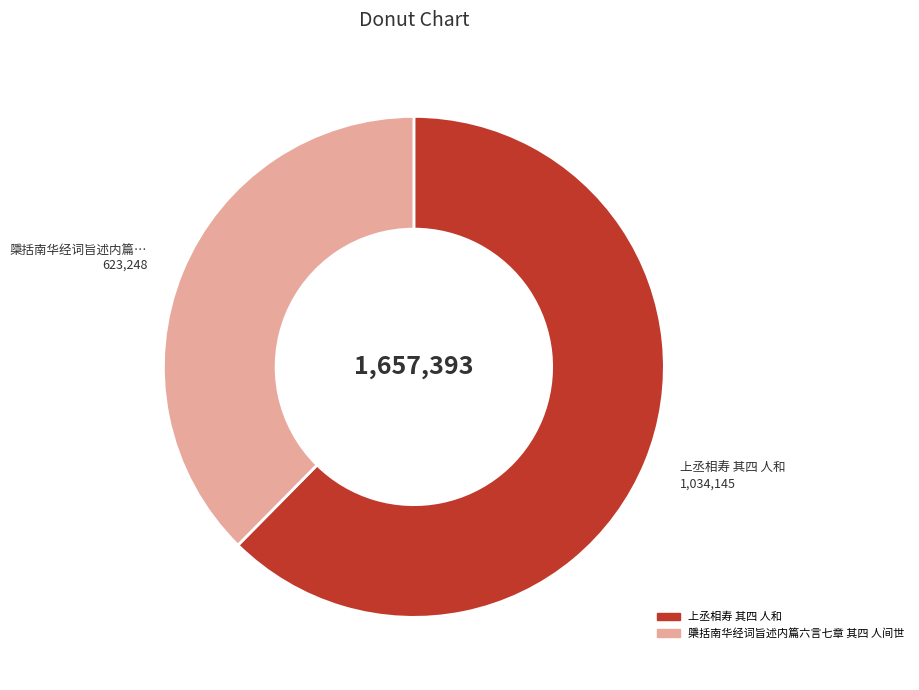

Which category accounts for the majority?

上丞相寿 其四 人和